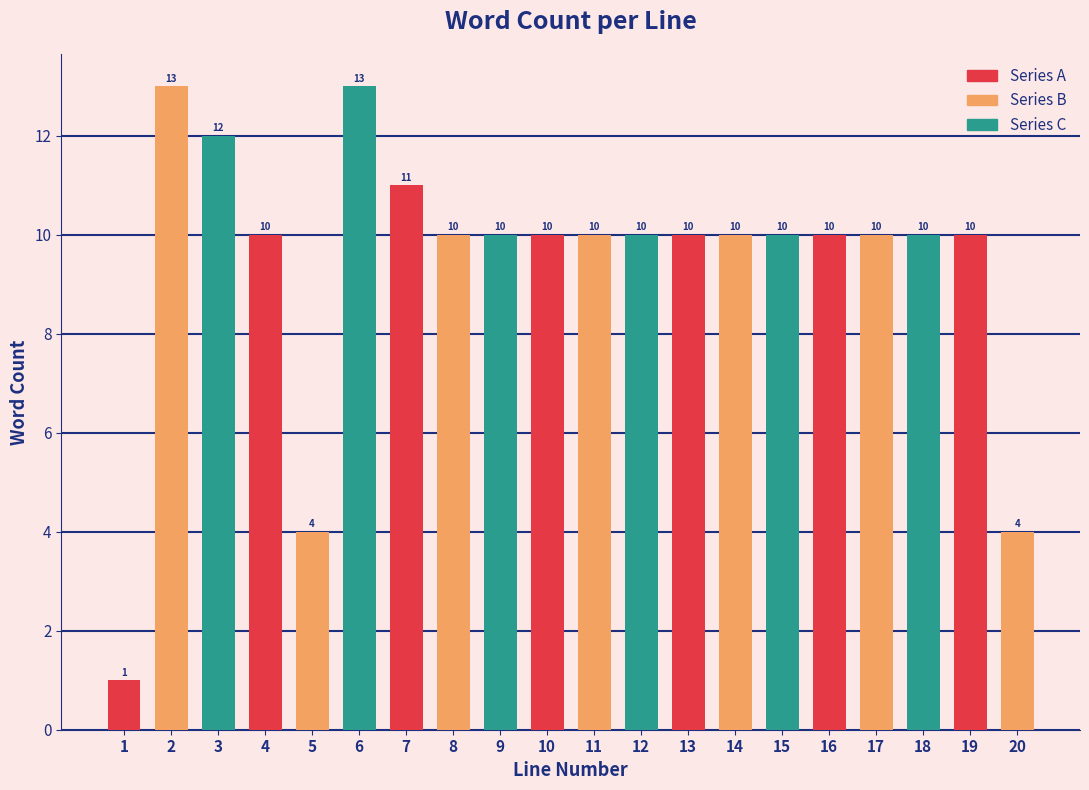

Reading right to left, what are all the values shown in this chart?

20=4	19=10	18=10	17=10	16=10	15=10	14=10	13=10	12=10	11=10	10=10	9=10	8=10	7=11	6=13	5=4	4=10	3=12	2=13	1=1